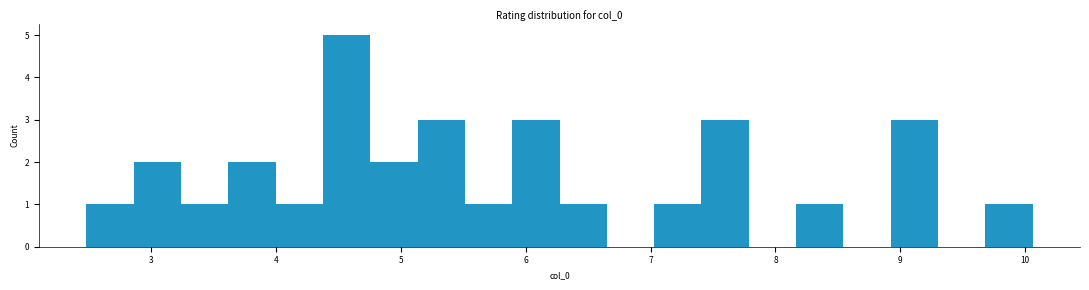

Read against the x-axis, roughly where is the centre of the tallest bar?

4.6